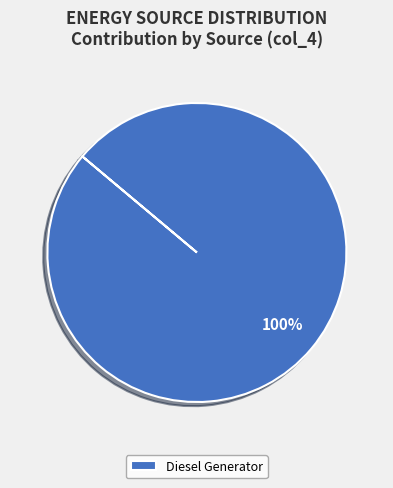

To the nearest percent, what portion does Diesel Generator represent?

100%